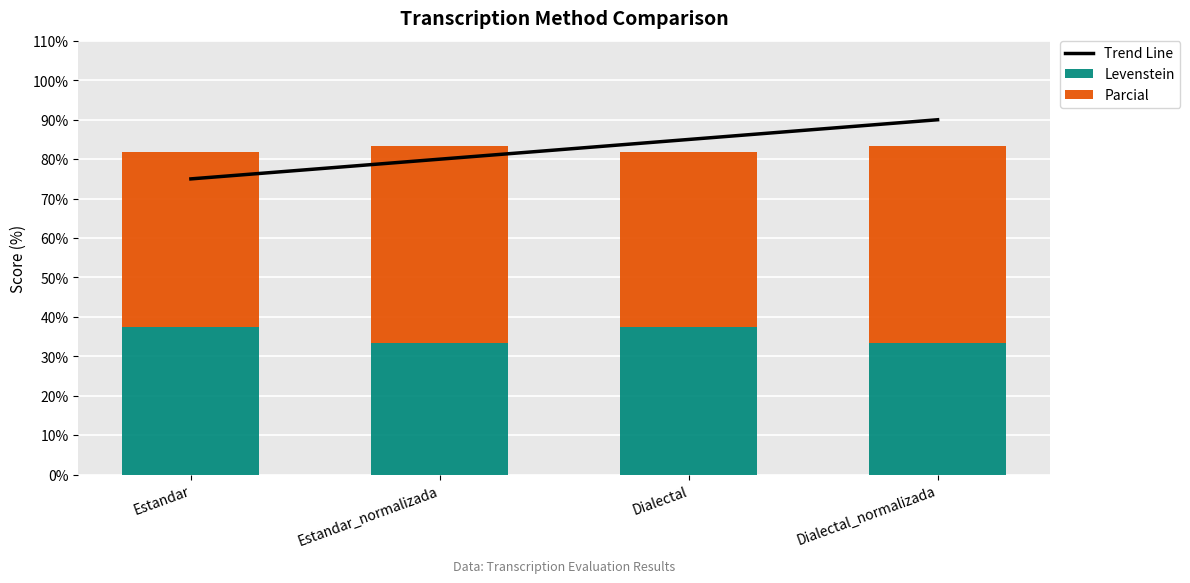

The value of Levenstein at Dialectal is 37.5. True or false?

True